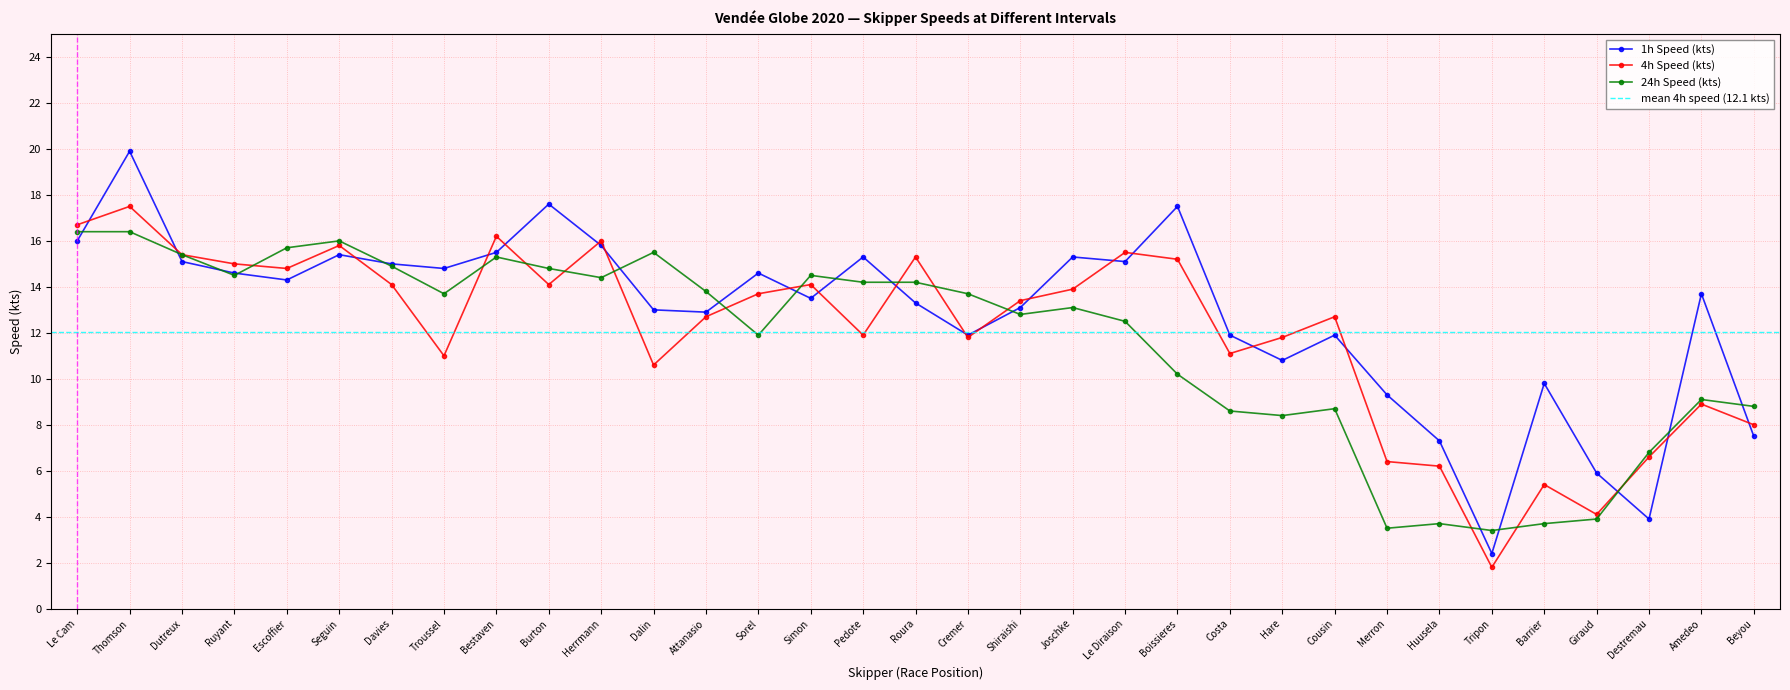

How many lines are shown in the chart?

3